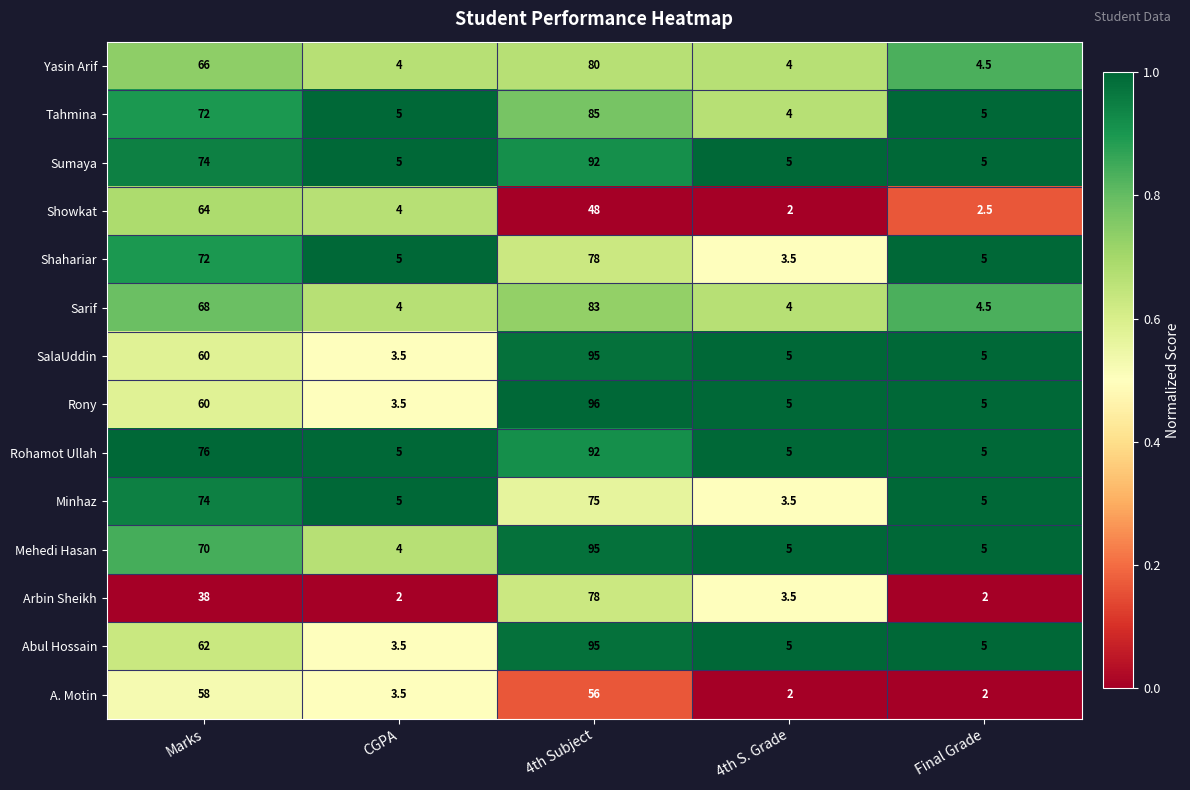

What is the maximum value for Rony?

96.0